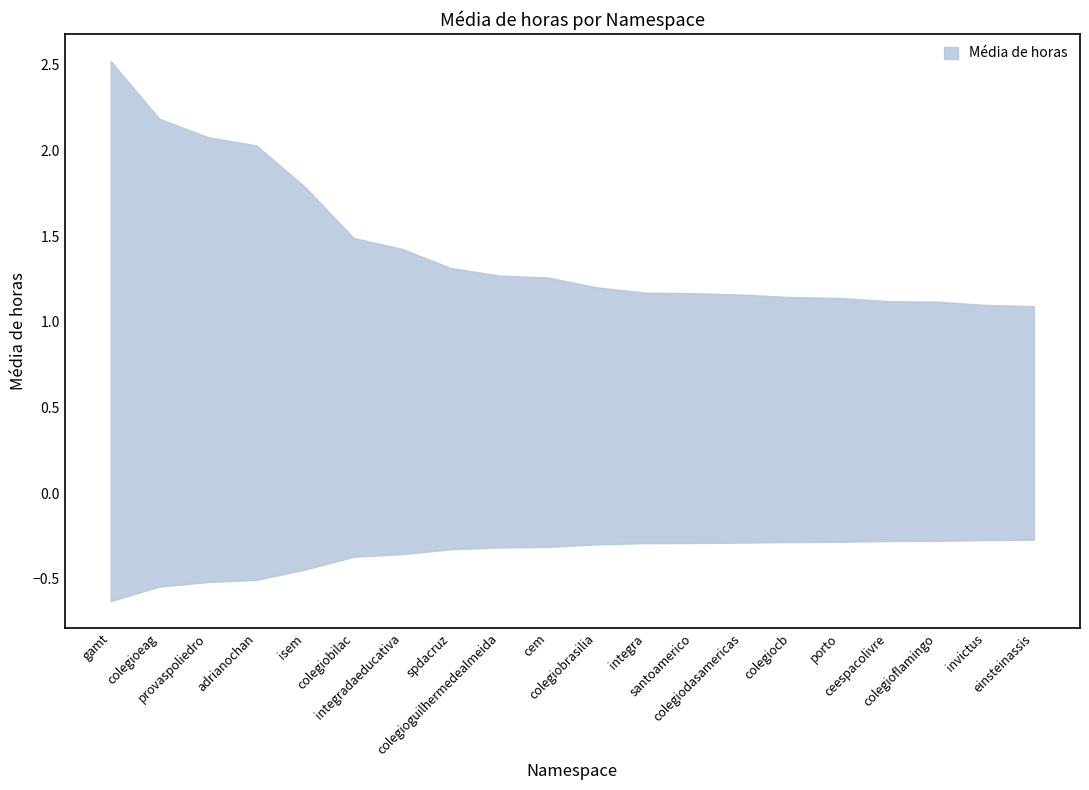

Read the value at gamt.

2.5